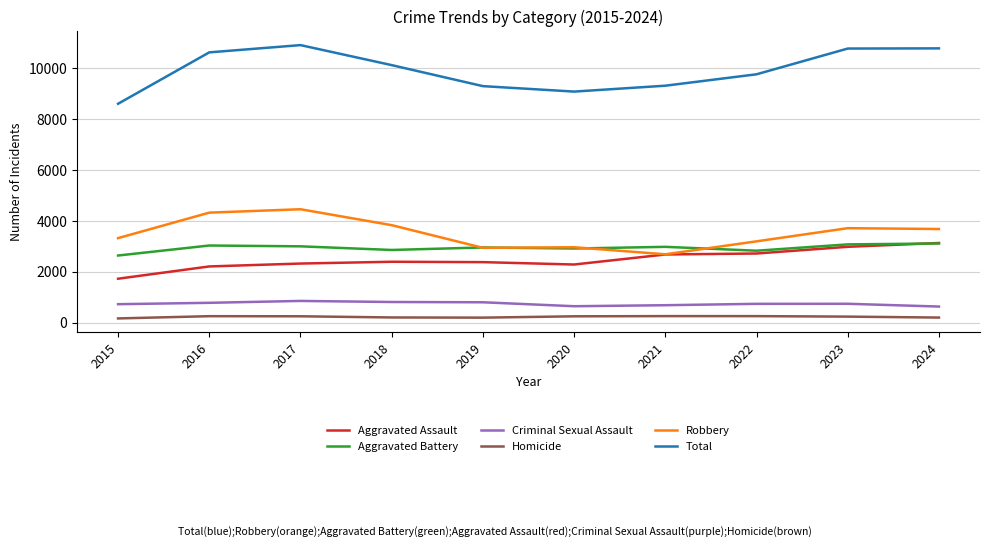

Between 2017 and 2019, which series saw the biggest shift?

Total